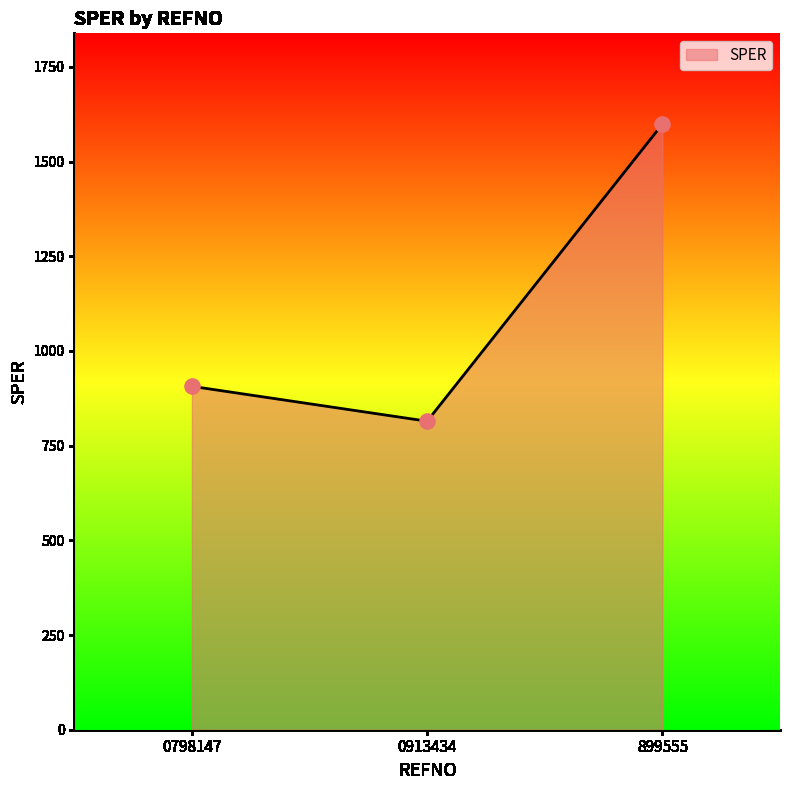

Approximately how many times larger is the value at 0798147 compared to 899555?

0.6